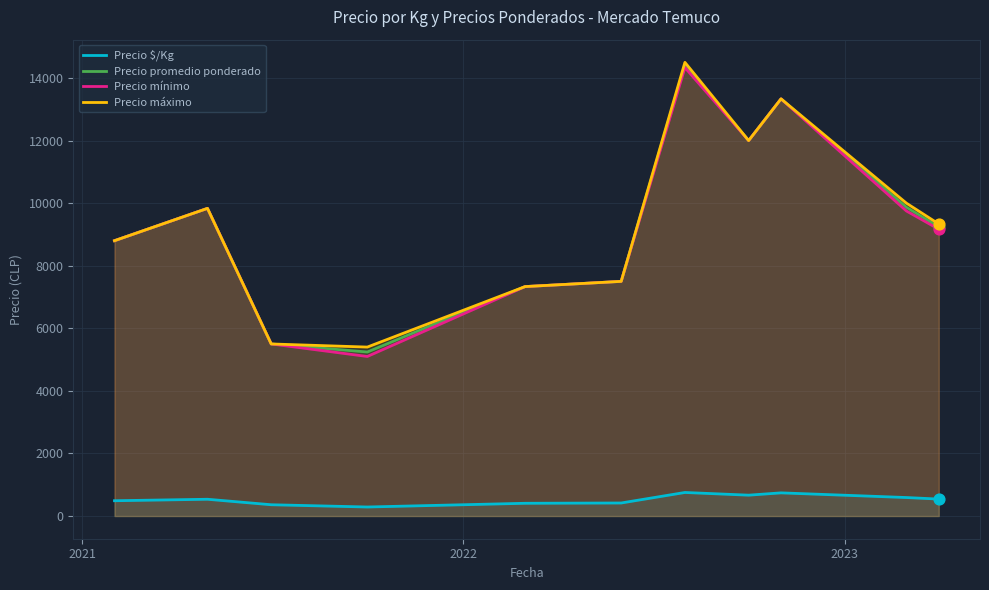

What is the lowest value of the Precio mínimo series?

5100.0